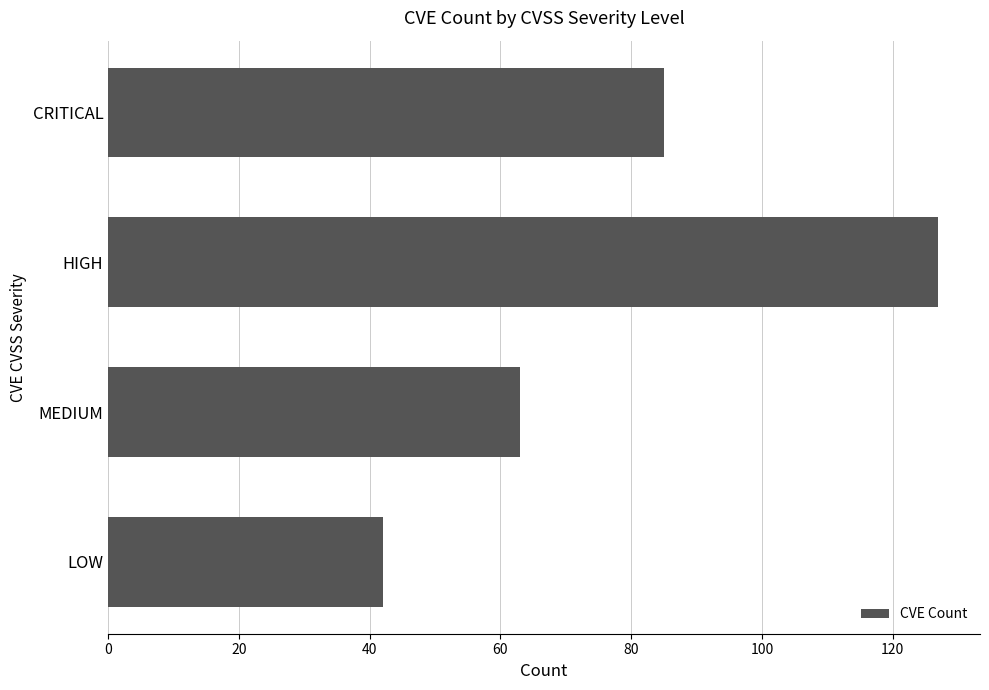

Approximately how many times larger is the value at LOW compared to CRITICAL?

0.5